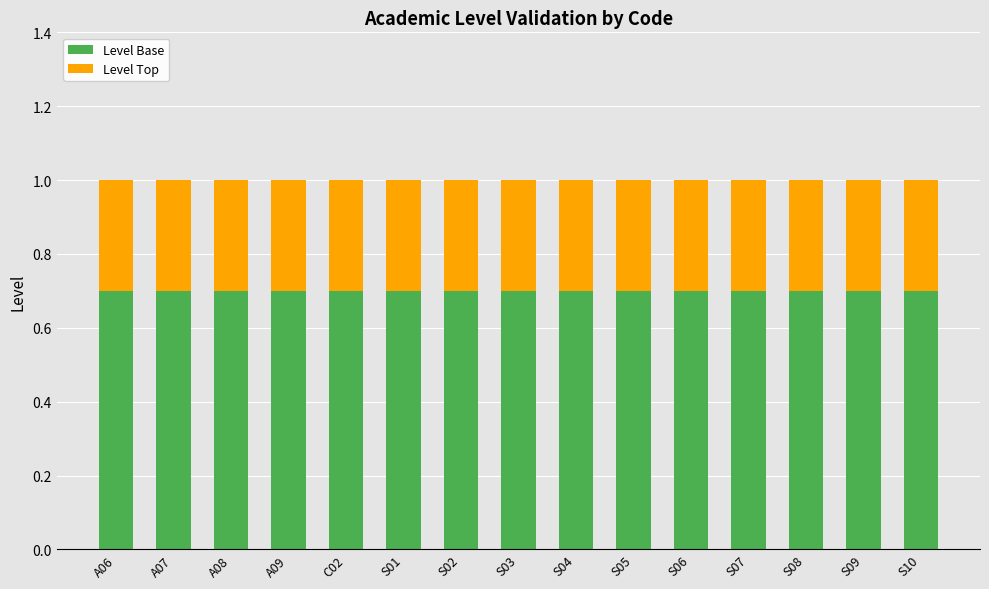

What is the total value across all series at A09?

1.0